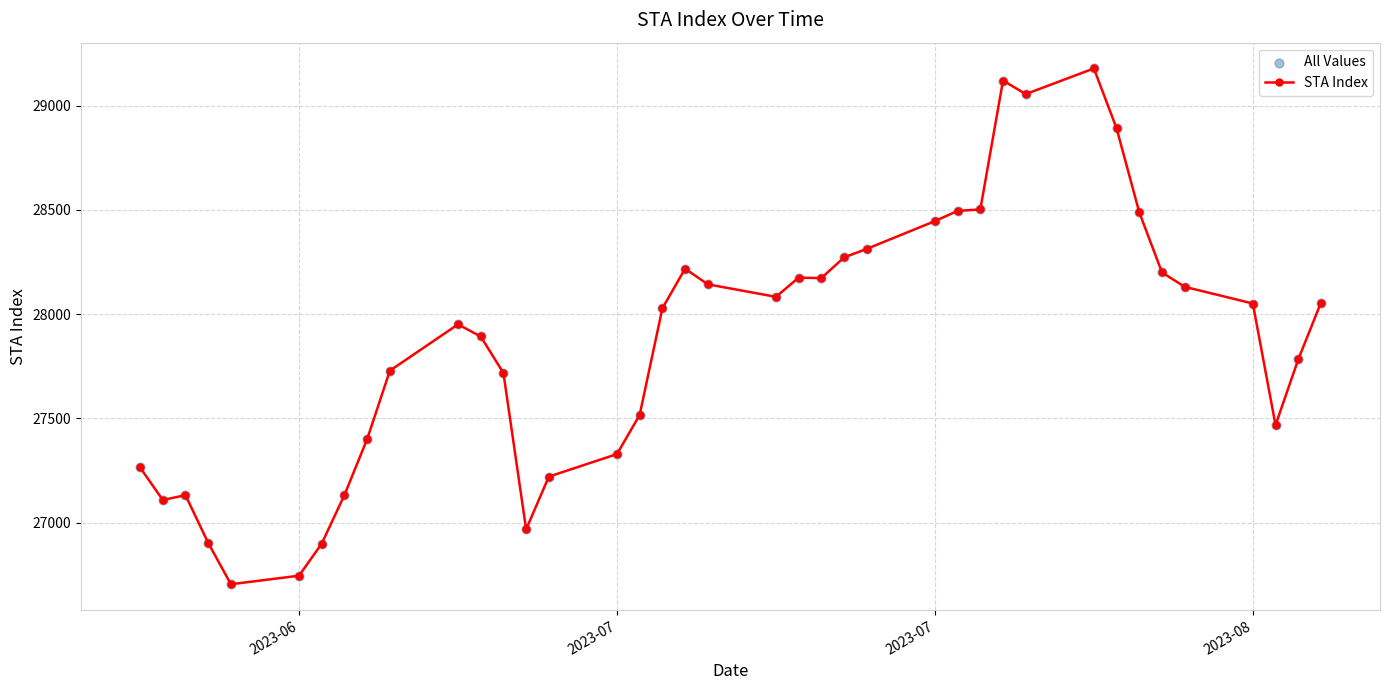

What is the minimum value shown in the chart?

26705